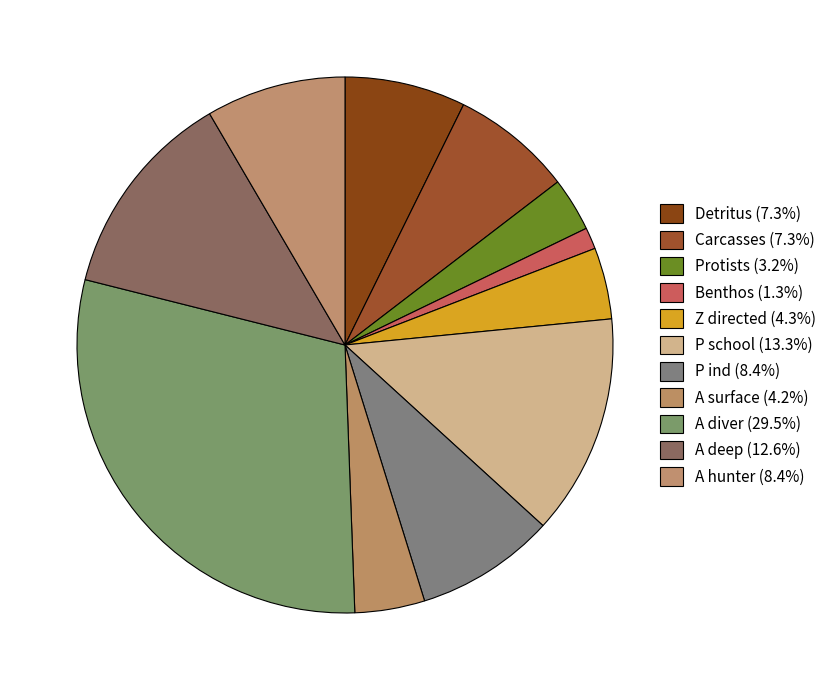

How many segments does this pie chart have?

11